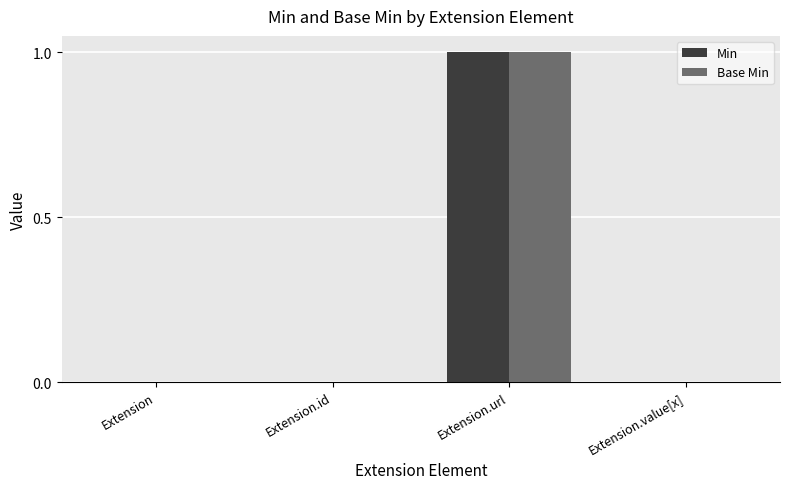

At which category is the sum across all series the highest?

Extension.url